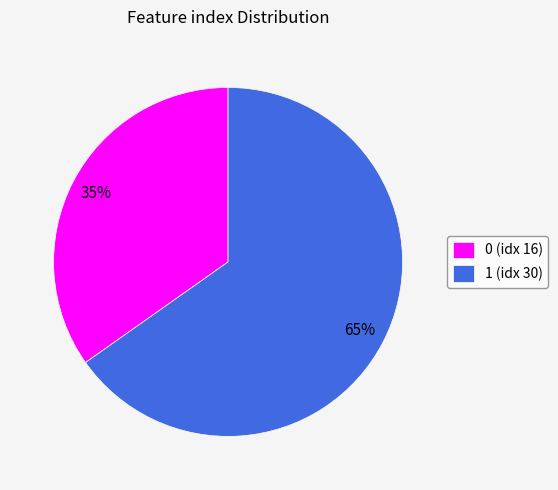

To the nearest percent, what portion does 0 represent?

35%